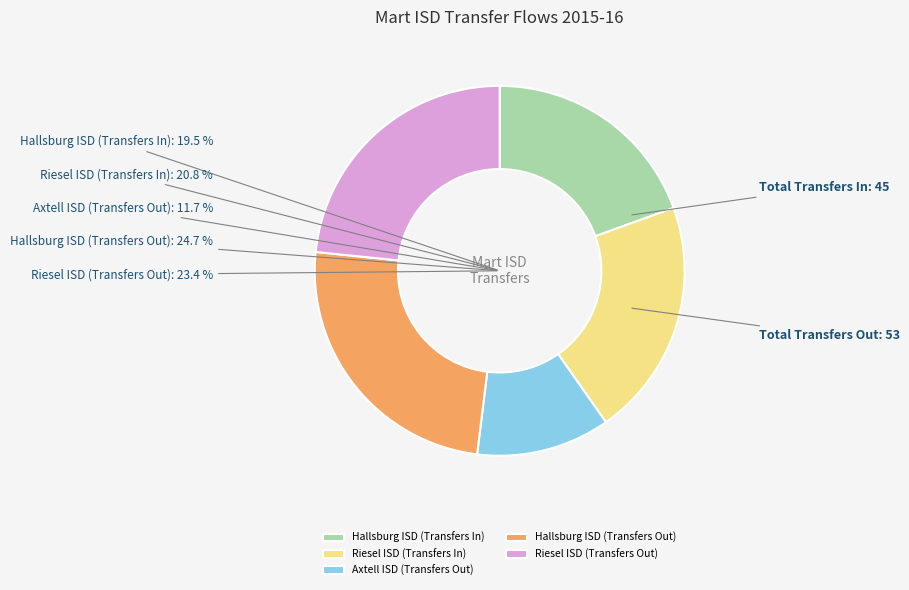

Do Axtell ISD (Transfers Out) and Hallsburg ISD (Transfers In) together represent more than half of the pie?

No